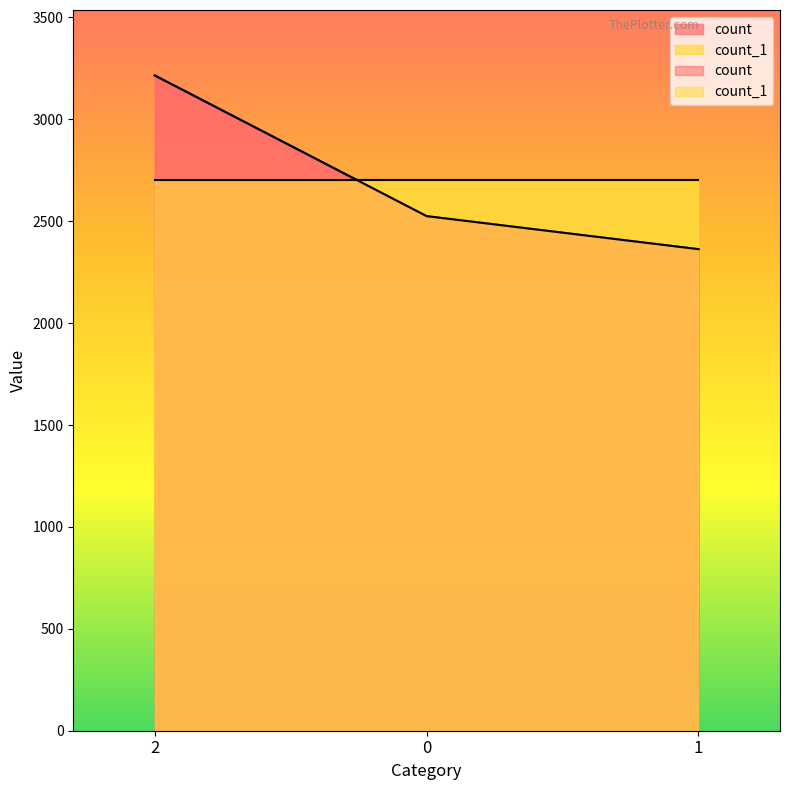

Count the values in the range 2363 to 3215.

3